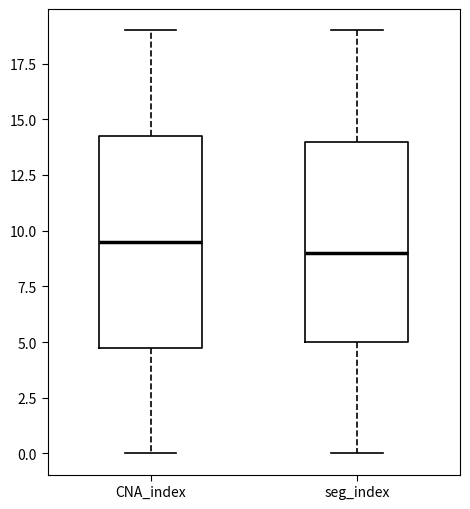

Which box's median line is the highest?

CNA_index